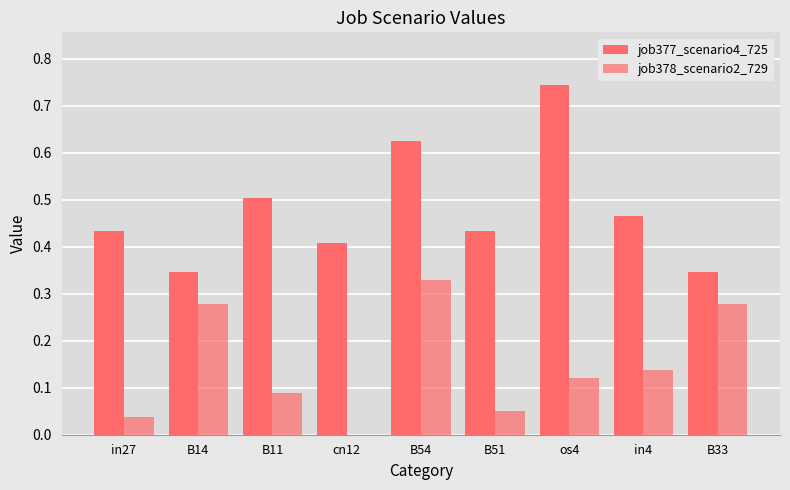

Is the value of job378_scenario2_729 at in4 greater than the value of job377_scenario4_725 at cn12?

No